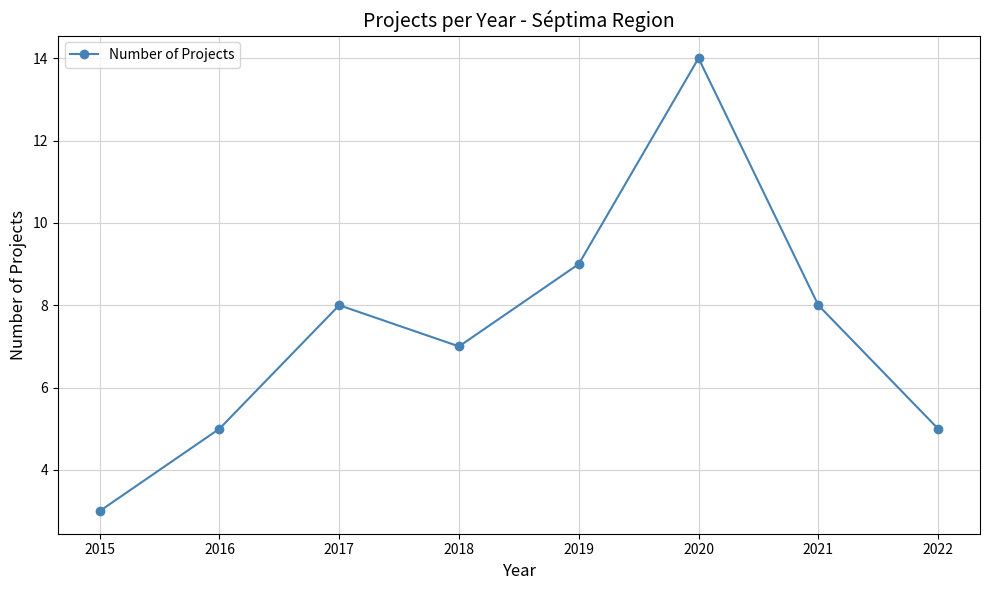

The value at 2021 is 14. True or false?

False